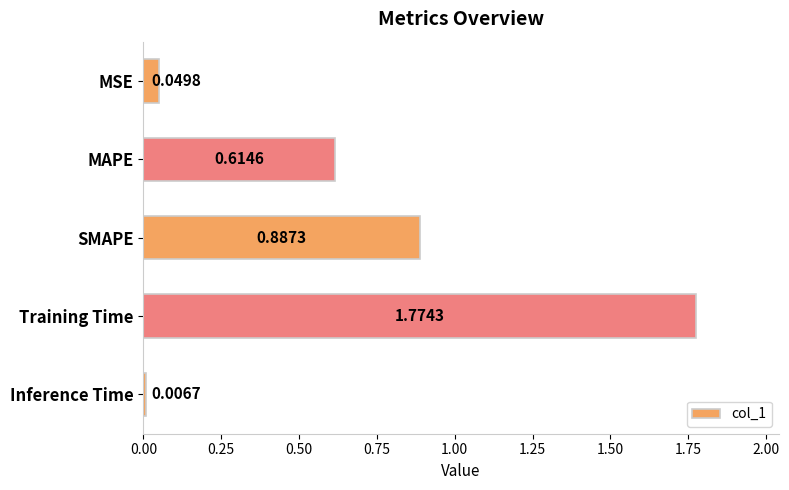

What is the label of the 4th bar from the bottom?

MAPE